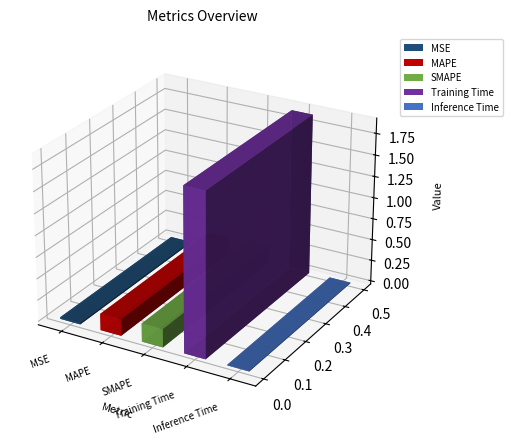

What is the difference between the maximum and minimum values?

1.9